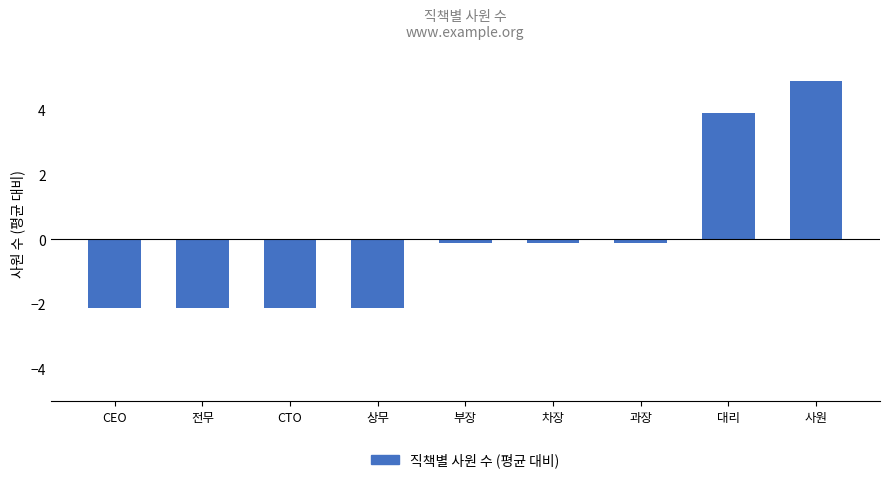

What is the difference between the maximum and minimum values?

7.0